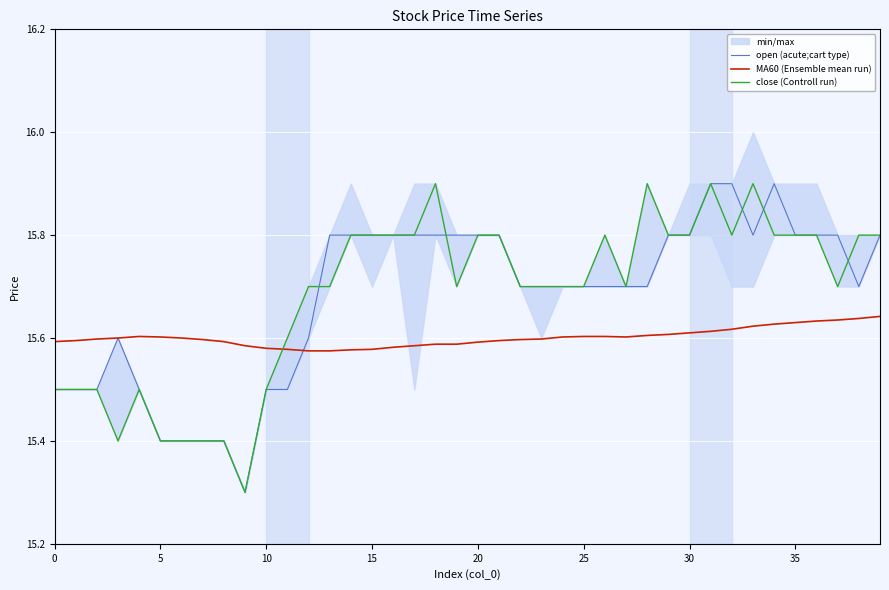

At 17, list the series in order from largest to smallest.

open (acute;cart type), close (Controll run), MA60 (Ensemble mean run)